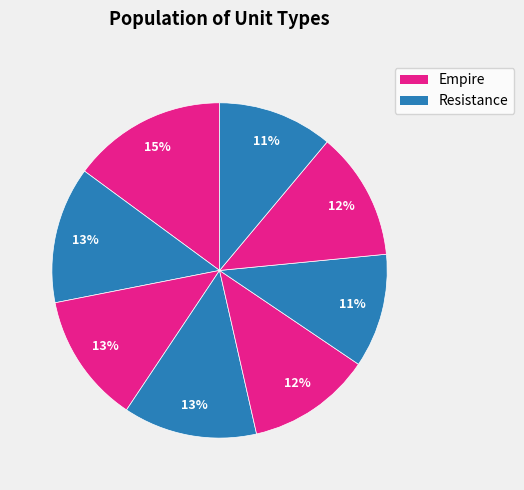

How many segments does this pie chart have?

8